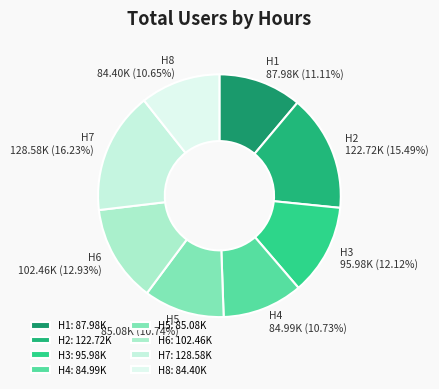

Approximately how many times larger is the value at H2 compared to H5?

1.4